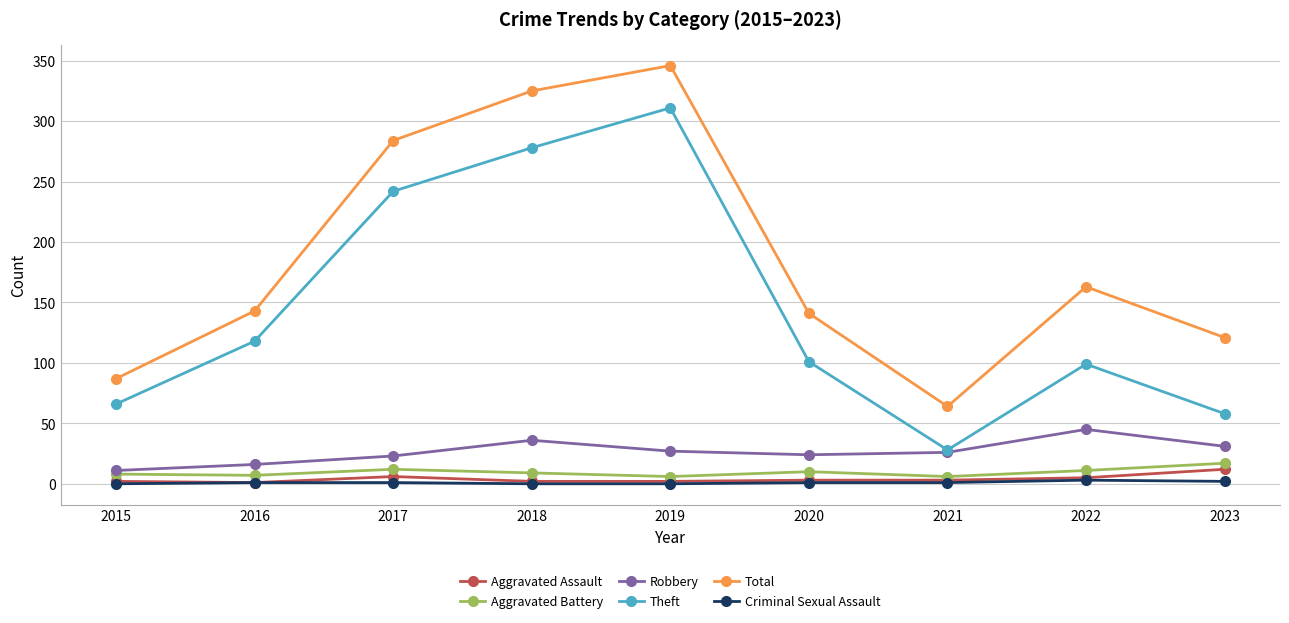

Which series has the largest range (max minus min)?

Theft